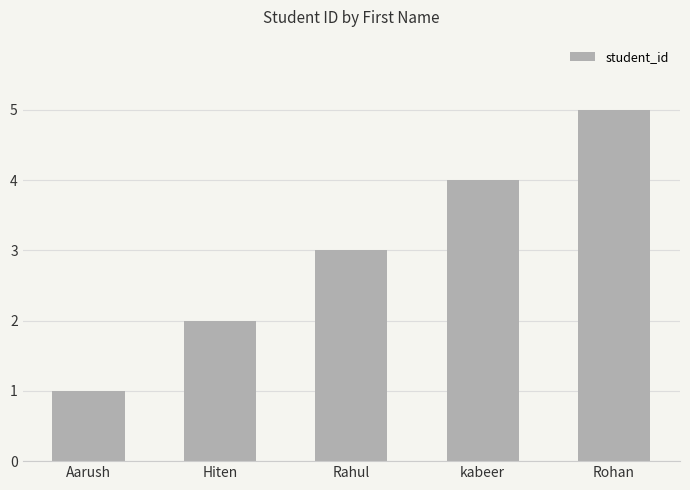

The chart shows a value of 1 at Aarush. True or false?

True